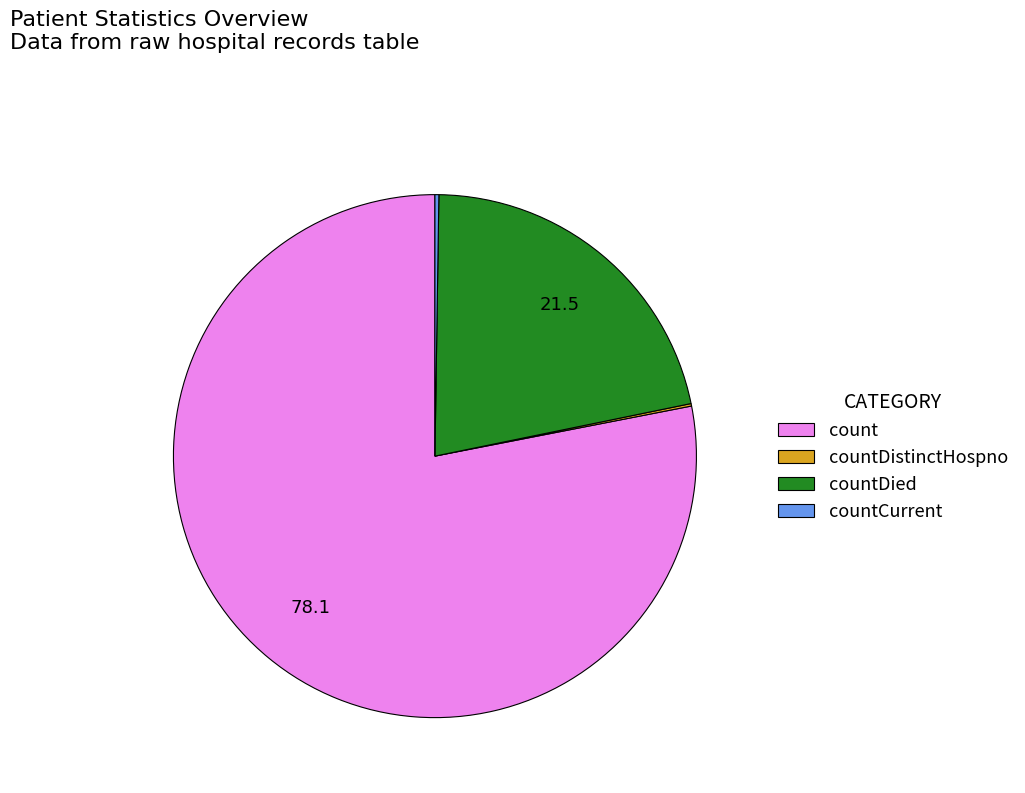

The count slice represents 78% of the pie. True or false?

True